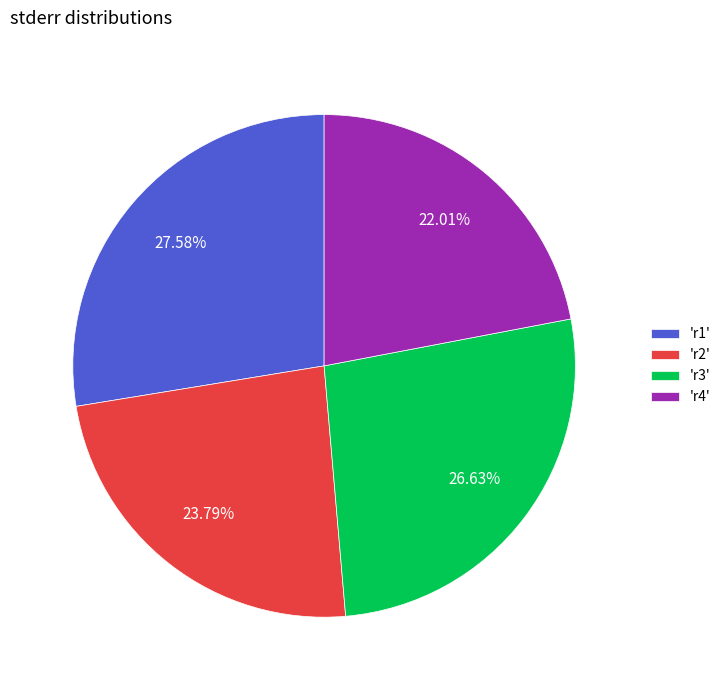

Which slice is the largest?

'r1'